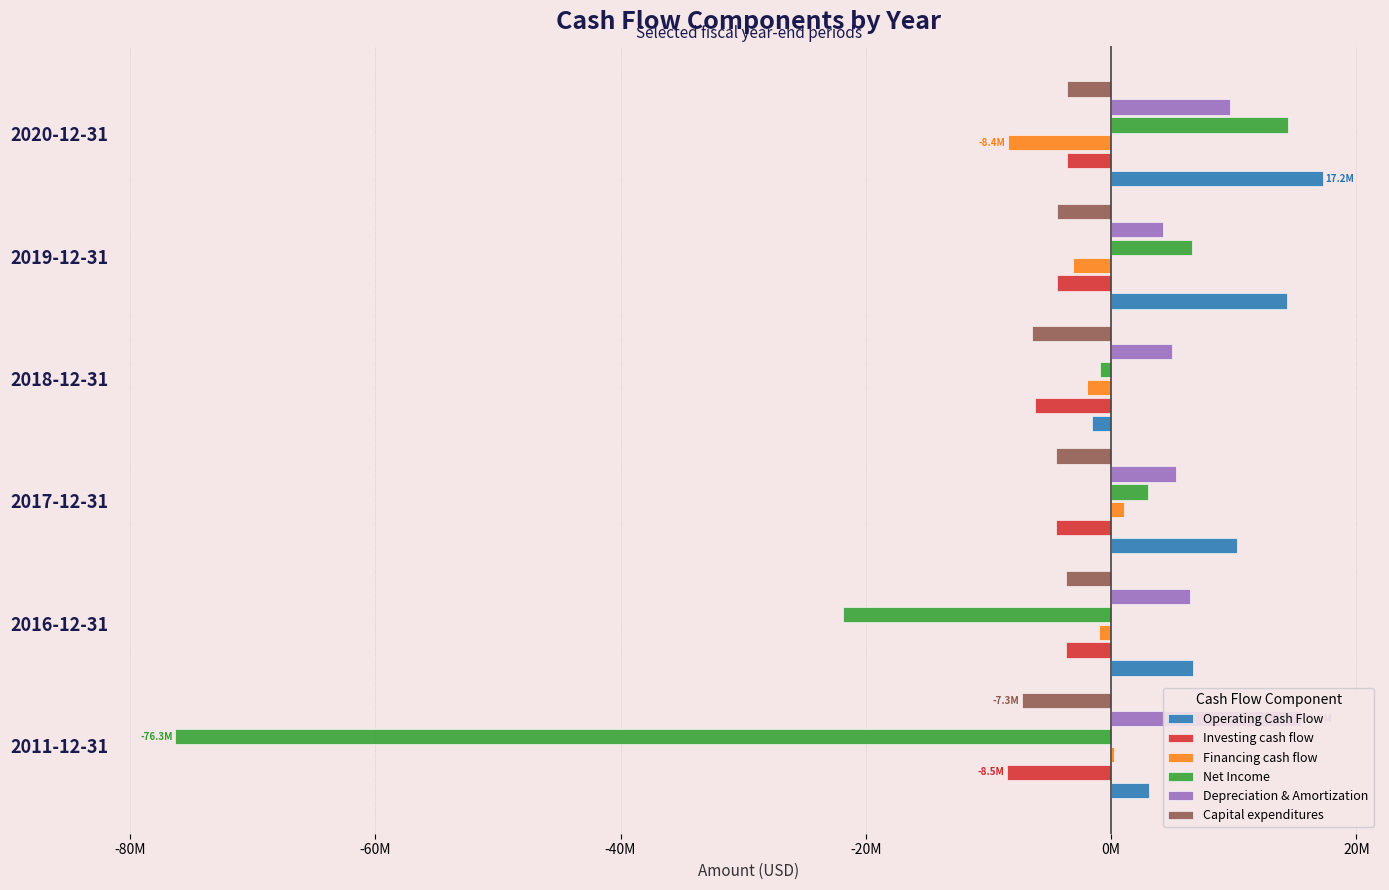

What is the sum of all Depreciation & Amortization values?

46070000